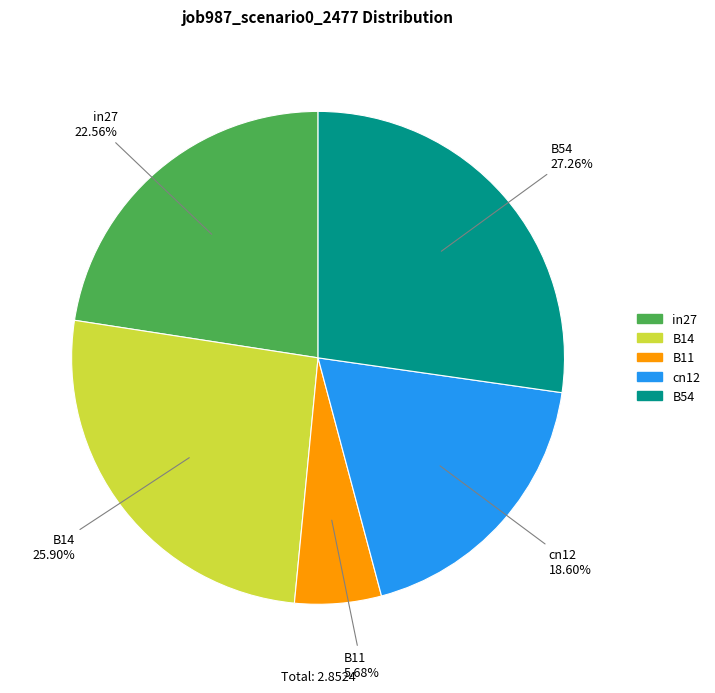

Does cn12 account for over 50% of the chart?

No